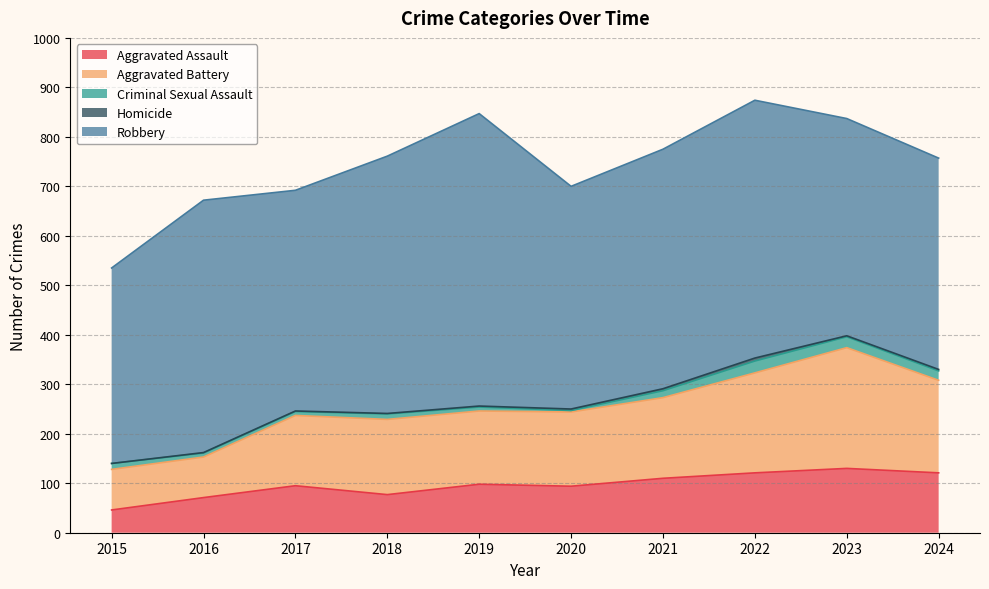

At which category is the sum across all series the highest?

2022